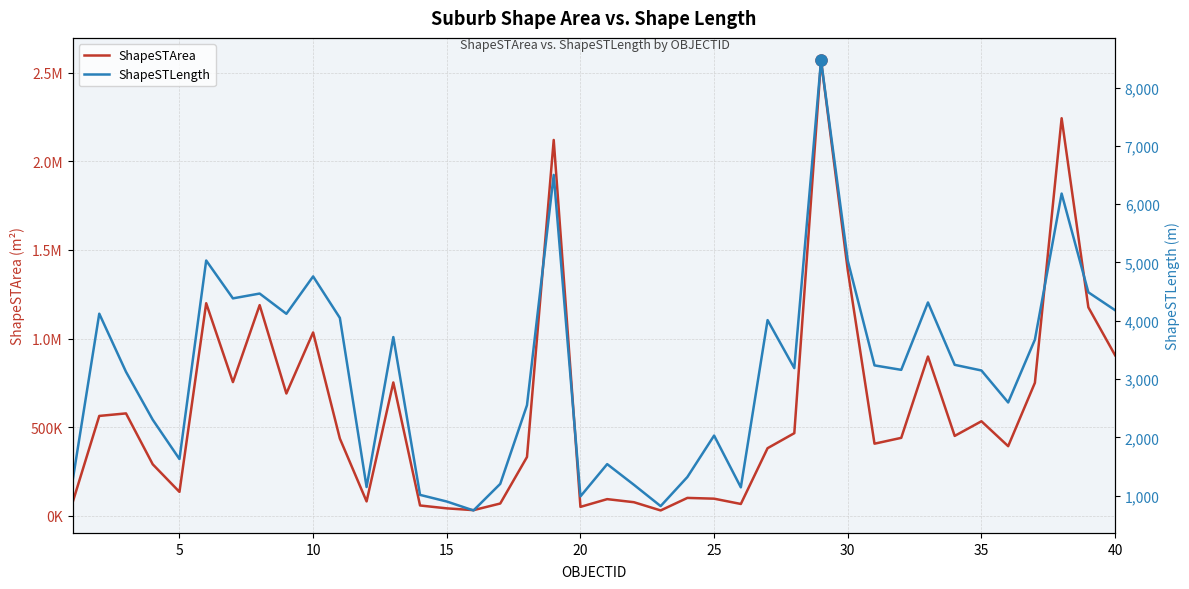

What is the value of the ShapeSTArea point at the 23rd from the left?

29935.1